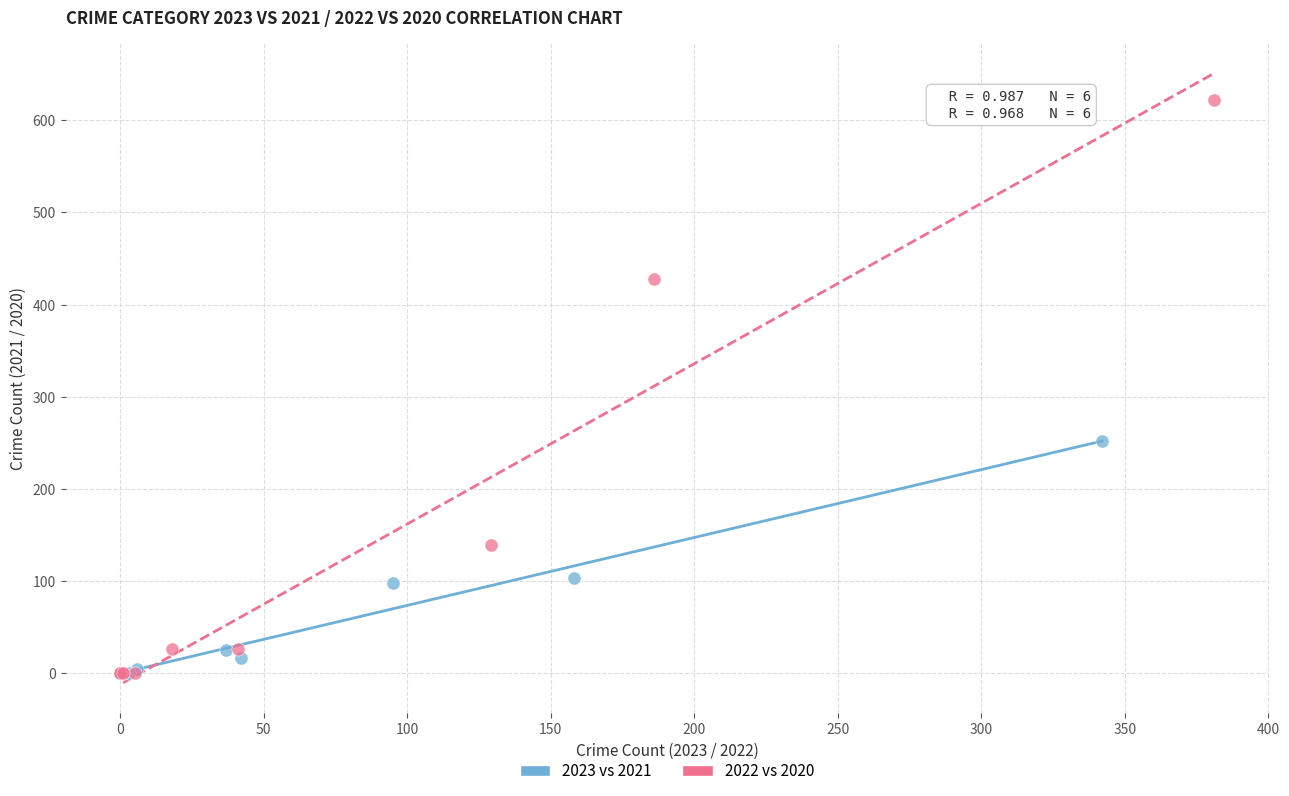

Which series contains the highest Y value?

2022 vs 2020